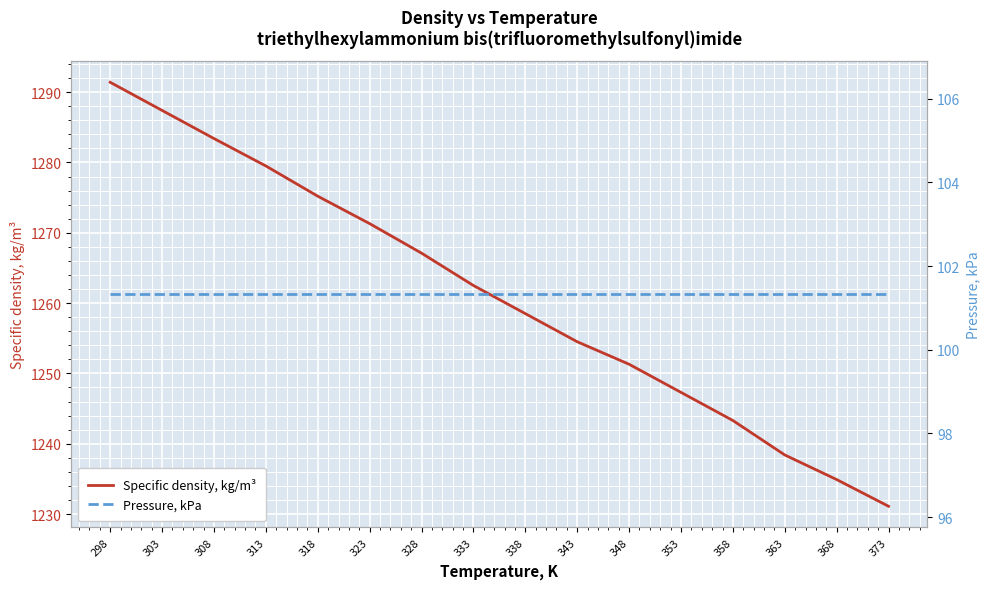

What is the value of the Specific density, kg/m³ point at the 4th from the left?

1279.5